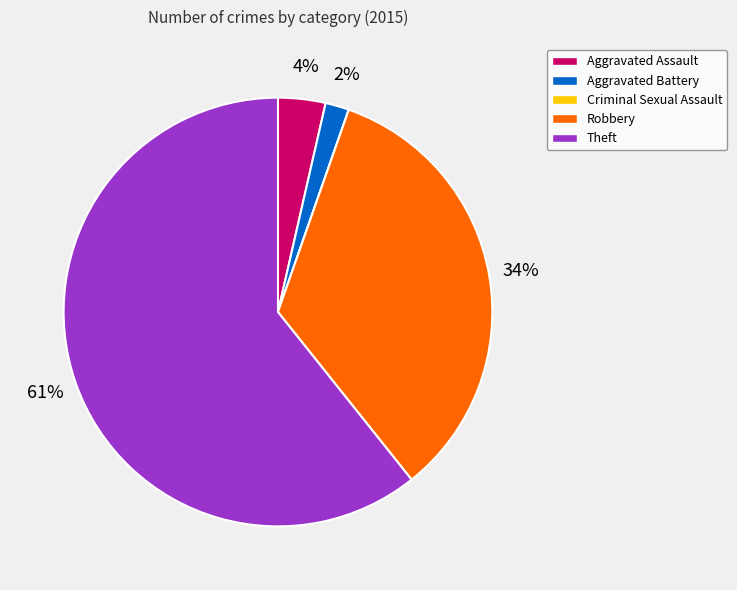

Which slice is the largest?

Theft